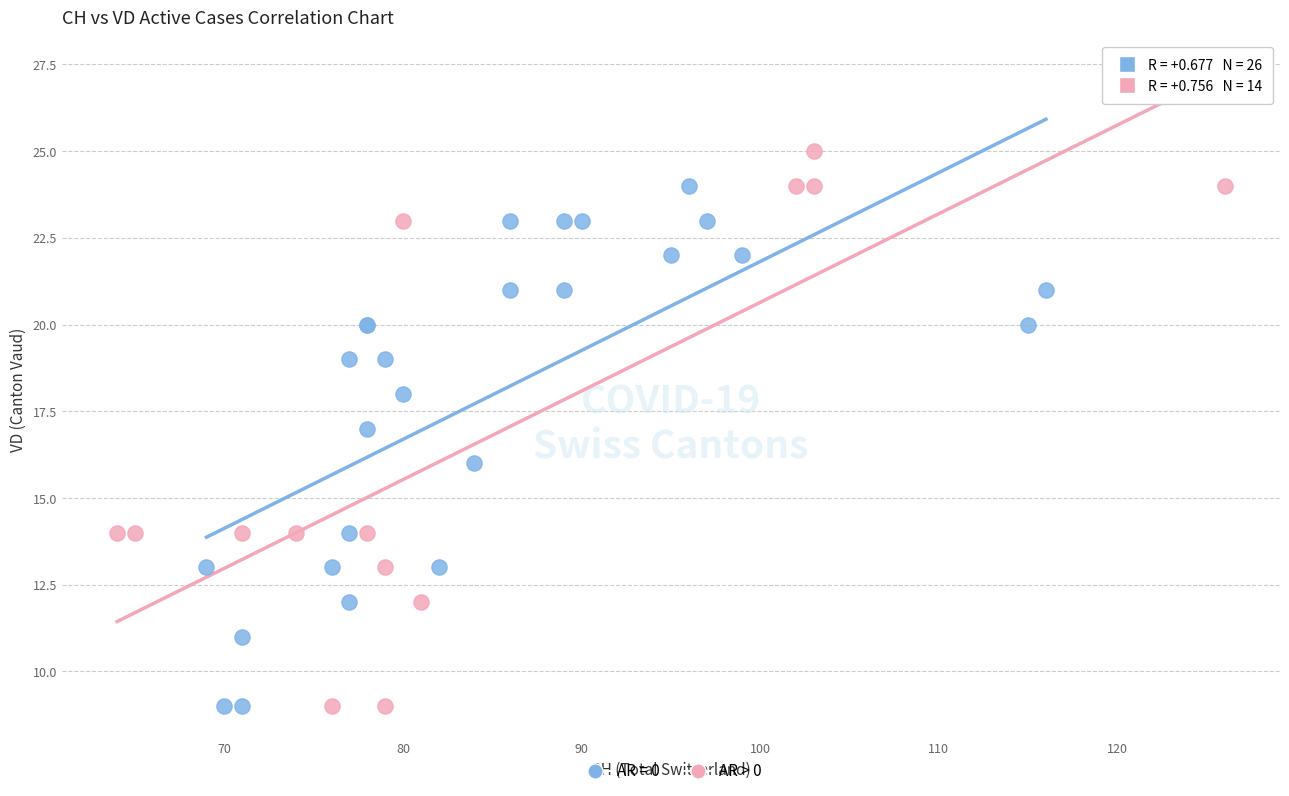

Which series has the widest spread of Y values?

AR > 0